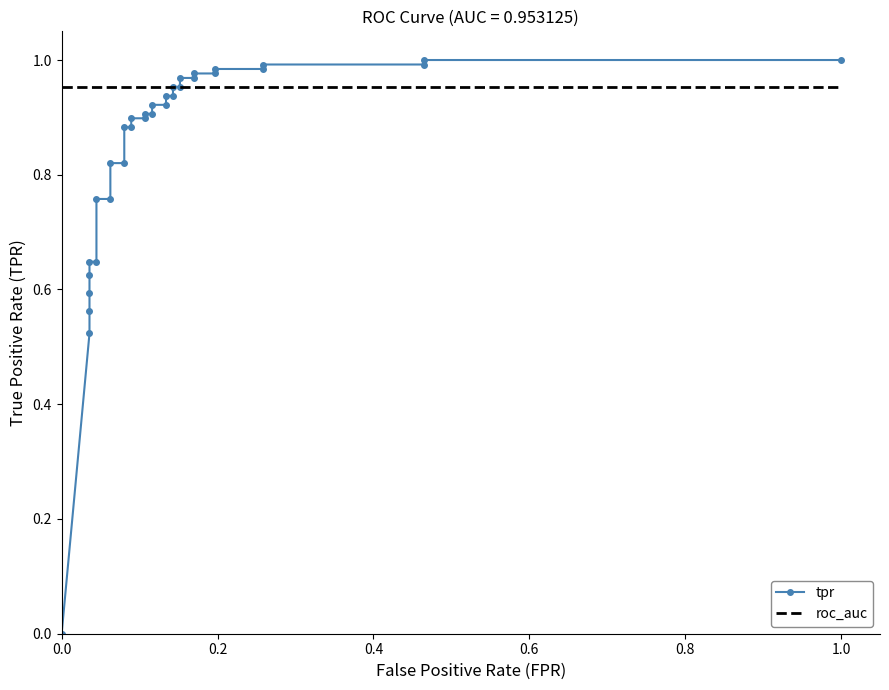

What is the minimum value for roc_auc?

1.0